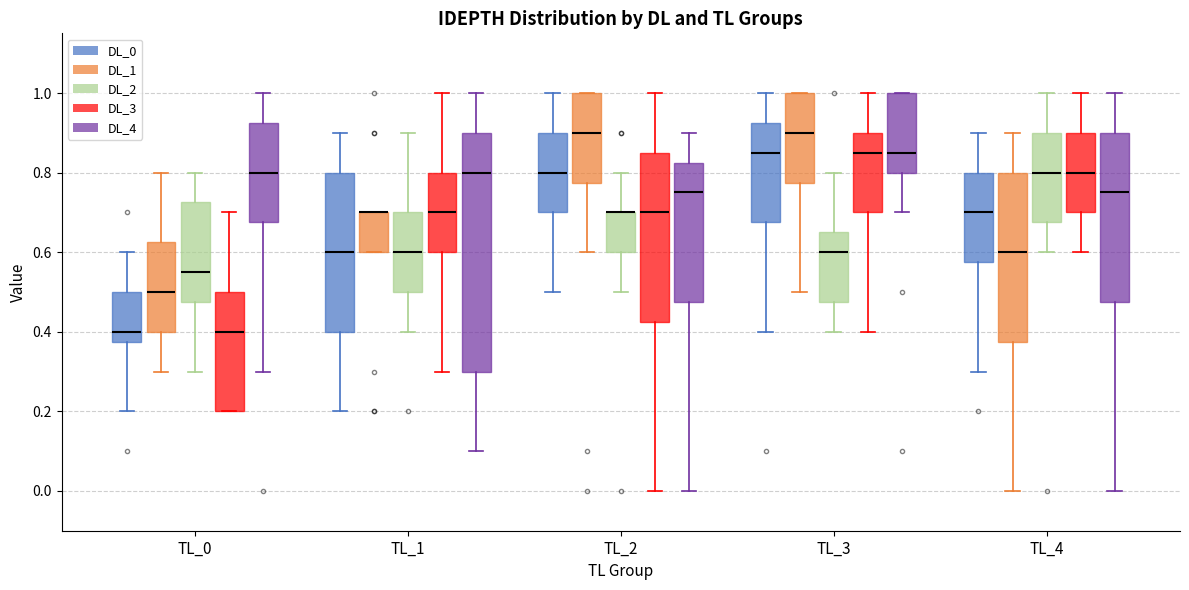

Reading left to right, read every box against the y-axis: the position of its median line, the range the box covers, and the ends of its whiskers. The values are not printed on the chart, so give them approximately, as read against the axis.

TL_0 (DL_0): median 0.40, box 0.38 to 0.50, whiskers 0.20 to 0.60
TL_0 (DL_1): median 0.50, box 0.40 to 0.62, whiskers 0.30 to 0.80
TL_0 (DL_2): median 0.56, box 0.48 to 0.72, whiskers 0.30 to 0.80
TL_0 (DL_3): median 0.40, box 0.20 to 0.50, whiskers 0.20 to 0.70
TL_0 (DL_4): median 0.80, box 0.68 to 0.92, whiskers 0.30 to 1.00
TL_1 (DL_0): median 0.60, box 0.40 to 0.80, whiskers 0.20 to 0.90
TL_1 (DL_1): median 0.70 (drawn on the box's upper edge), box 0.60 to 0.70, whiskers 0.60 to 0.70
TL_1 (DL_2): median 0.60, box 0.50 to 0.70, whiskers 0.40 to 0.90
TL_1 (DL_3): median 0.70, box 0.60 to 0.80, whiskers 0.30 to 1.00
TL_1 (DL_4): median 0.80, box 0.30 to 0.90, whiskers 0.10 to 1.00
TL_2 (DL_0): median 0.80, box 0.70 to 0.90, whiskers 0.50 to 1.00
TL_2 (DL_1): median 0.90, box 0.78 to 1.00, whiskers 0.60 to 1.00
TL_2 (DL_2): median 0.70 (drawn on the box's upper edge), box 0.60 to 0.70, whiskers 0.50 to 0.80
TL_2 (DL_3): median 0.70, box 0.42 to 0.86, whiskers 0.00 to 1.00
TL_2 (DL_4): median 0.76, box 0.48 to 0.82, whiskers 0.00 to 0.90
TL_3 (DL_0): median 0.86, box 0.68 to 0.92, whiskers 0.40 to 1.00
TL_3 (DL_1): median 0.90, box 0.78 to 1.00, whiskers 0.50 to 1.00
TL_3 (DL_2): median 0.60, box 0.48 to 0.66, whiskers 0.40 to 0.80
TL_3 (DL_3): median 0.86, box 0.70 to 0.90, whiskers 0.40 to 1.00
TL_3 (DL_4): median 0.86, box 0.80 to 1.00, whiskers 0.70 to 1.00
TL_4 (DL_0): median 0.70, box 0.58 to 0.80, whiskers 0.30 to 0.90
TL_4 (DL_1): median 0.60, box 0.38 to 0.80, whiskers 0.00 to 0.90
TL_4 (DL_2): median 0.80, box 0.68 to 0.90, whiskers 0.60 to 1.00
TL_4 (DL_3): median 0.80, box 0.70 to 0.90, whiskers 0.60 to 1.00
TL_4 (DL_4): median 0.76, box 0.48 to 0.90, whiskers 0.00 to 1.00